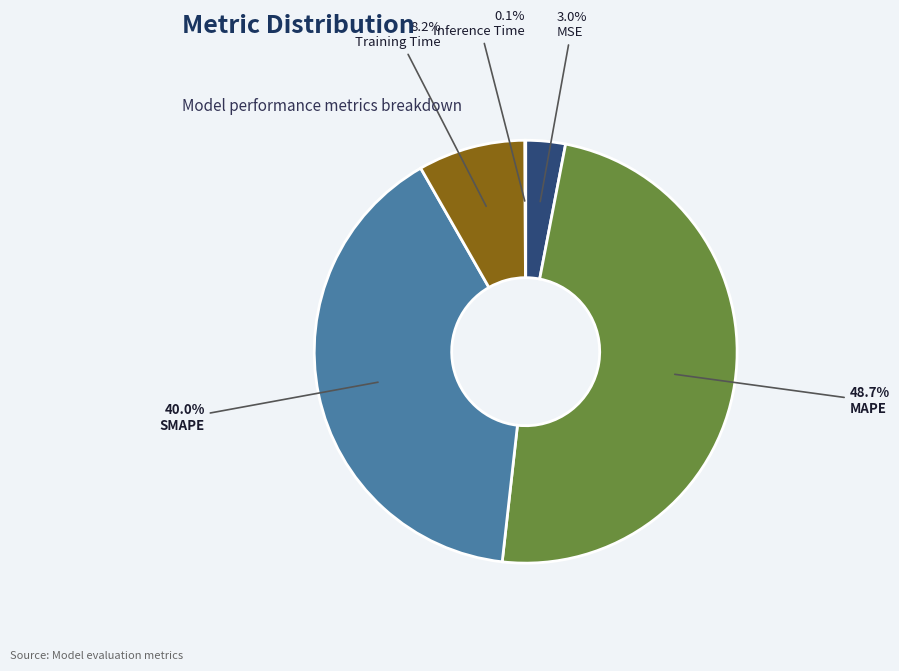

What percentage is the MAPE slice, to the nearest percent?

49%